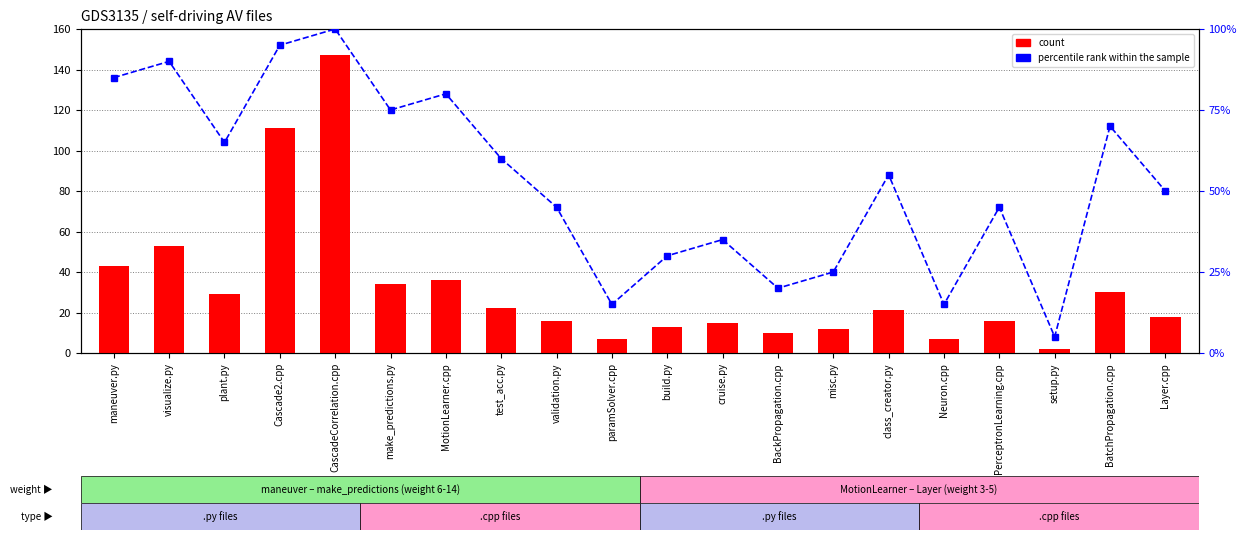

List the series in order of their peak value, lowest first.

percentile rank within the sample, count